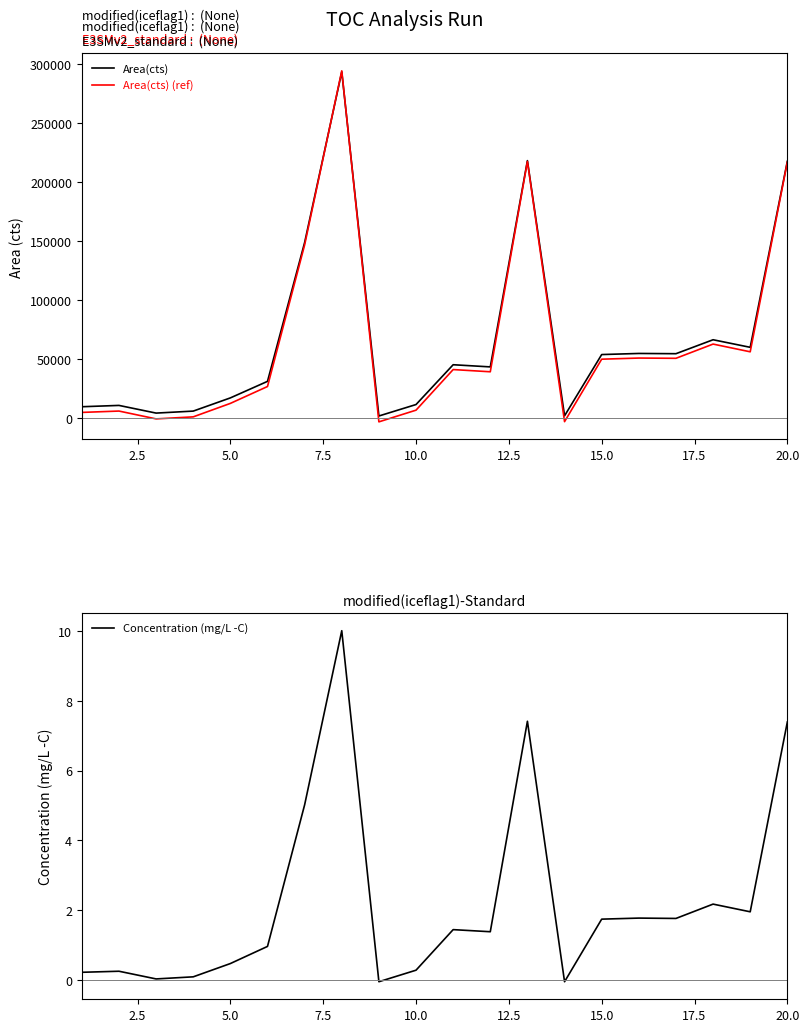

What is the highest value of the Area(cts) (ref) series?

294362.8